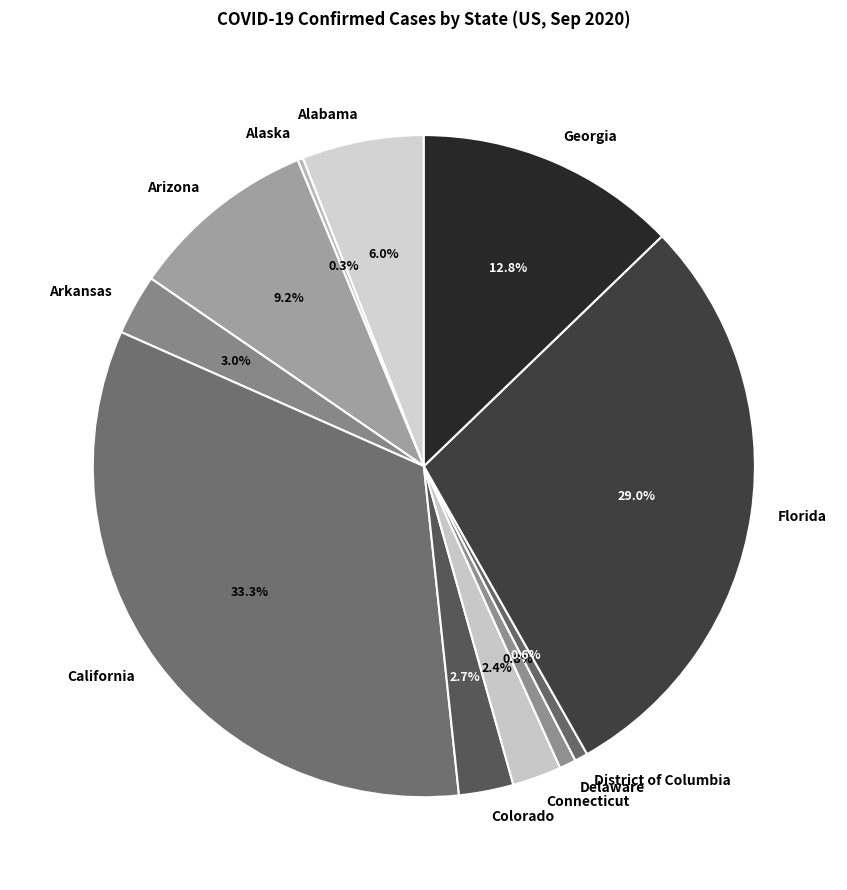

Does any single category account for the majority?

No